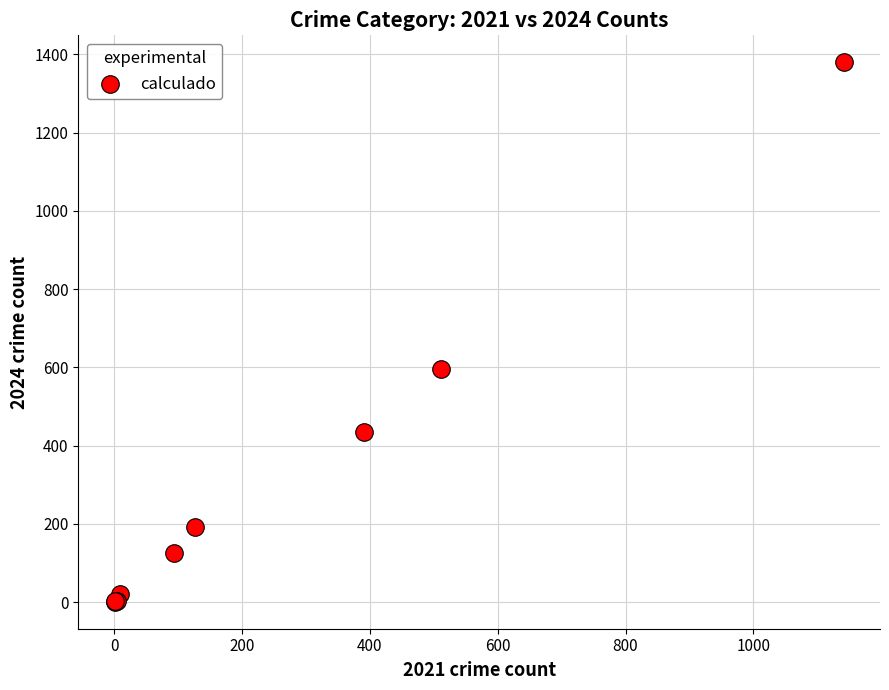

What Y value in the scatter plot is closest to 690?

597